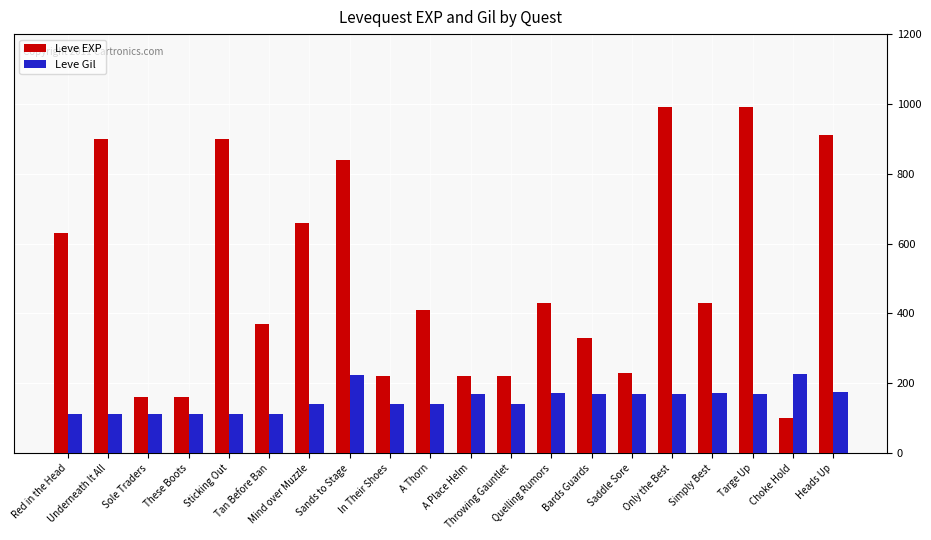

What are all the series names shown in the legend?

Leve EXP, Leve Gil